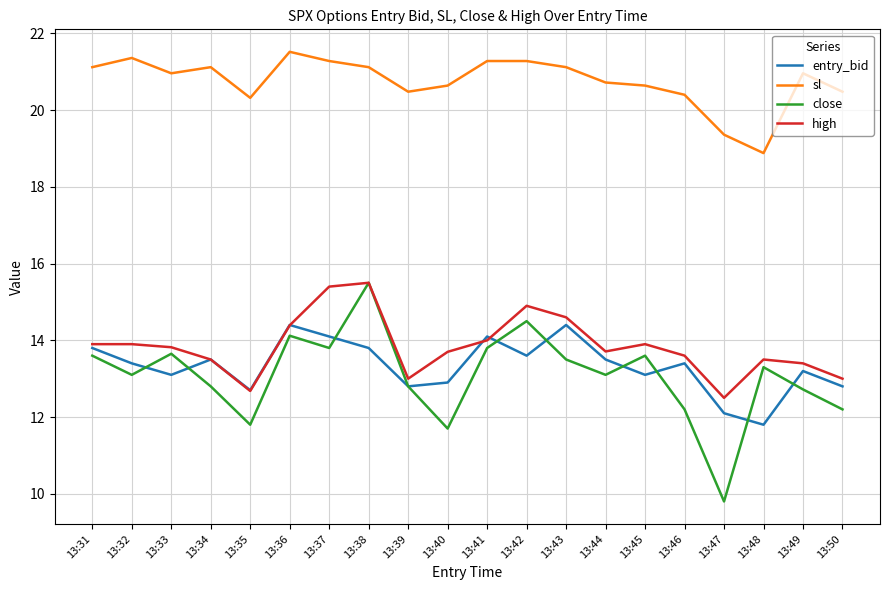

What is the lowest value of the sl series?

18.9